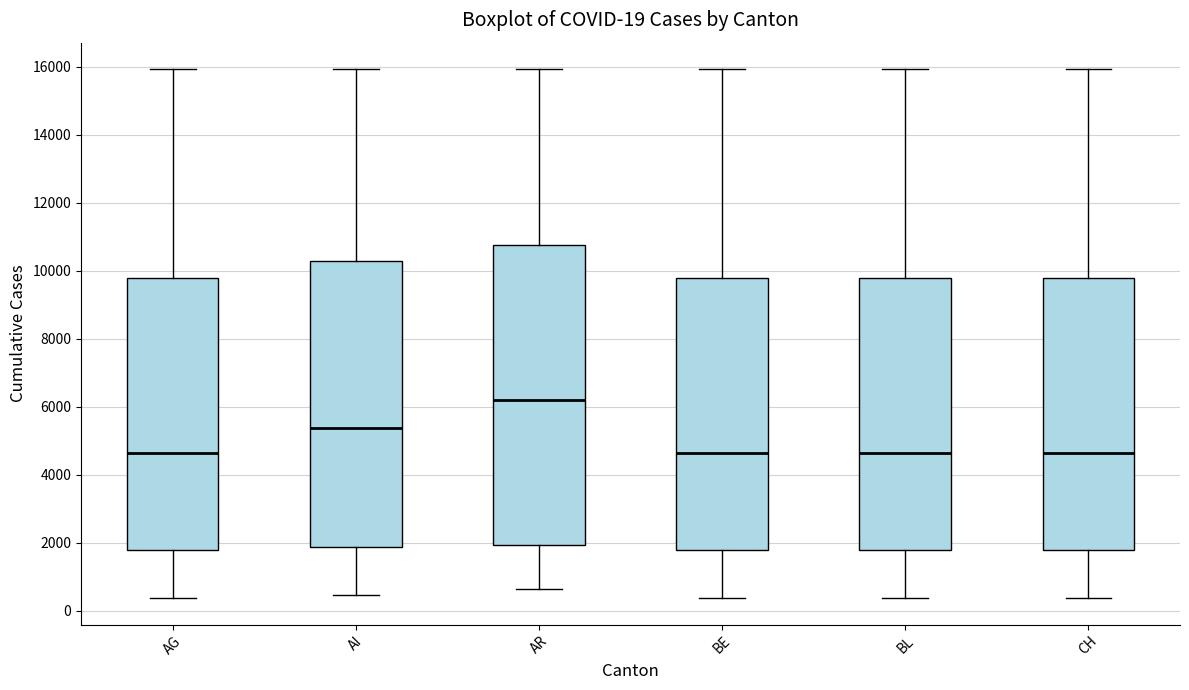

Which box's median line is the highest?

AR